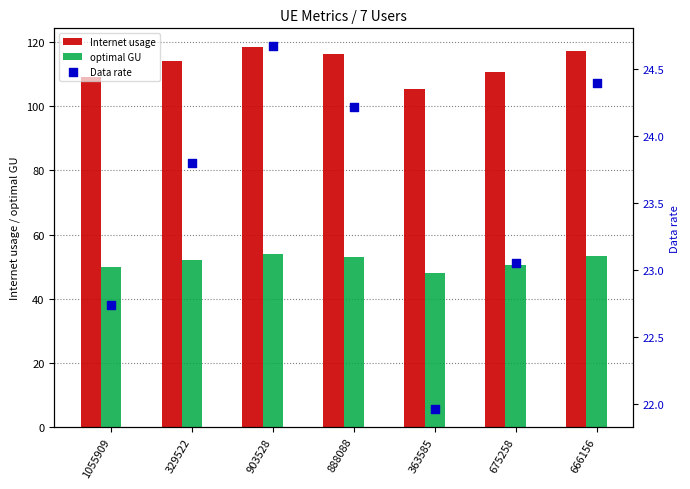

What are all the series names shown in the legend?

Internet usage, optimal GU, Data rate